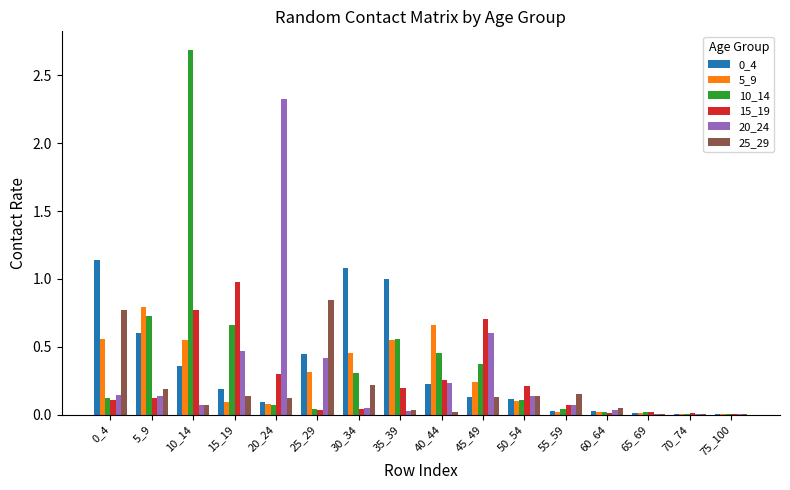

How many series are shown in this chart?

6